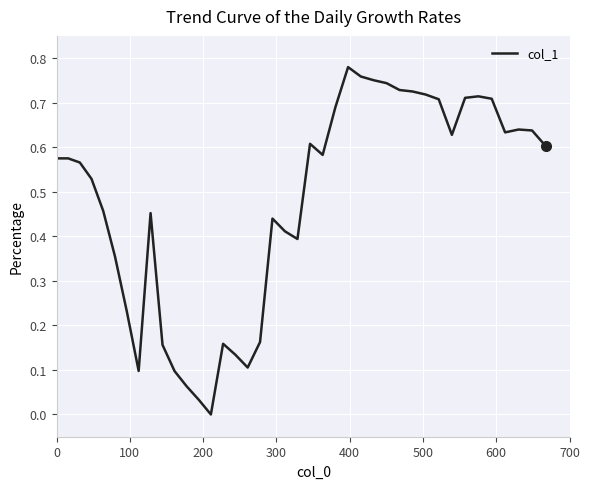

How many lines are shown in the chart?

1